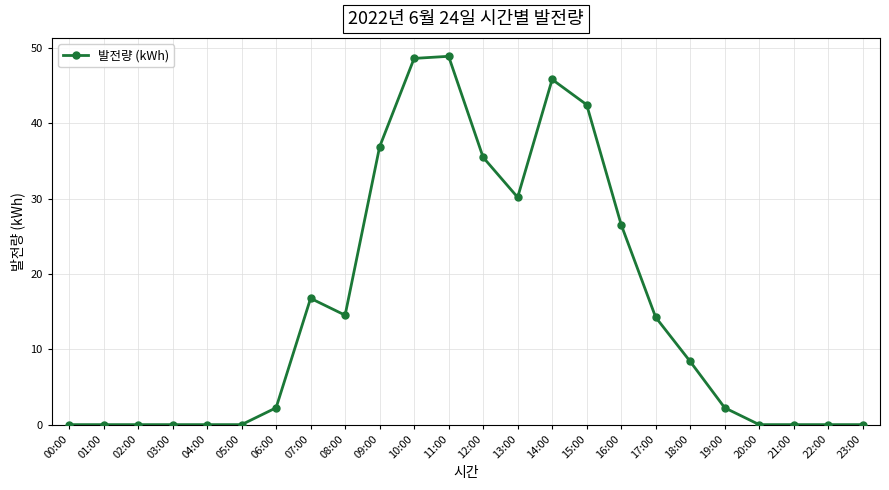

Which has a higher value, 05:00 or 14:00?

14:00